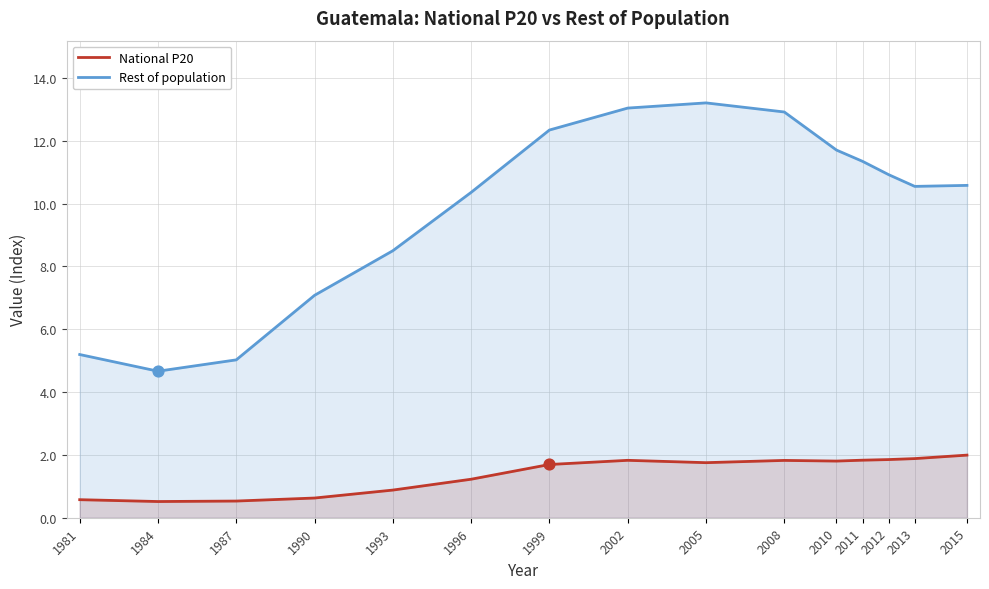

What are all the series names shown in the legend?

National P20, Rest of population